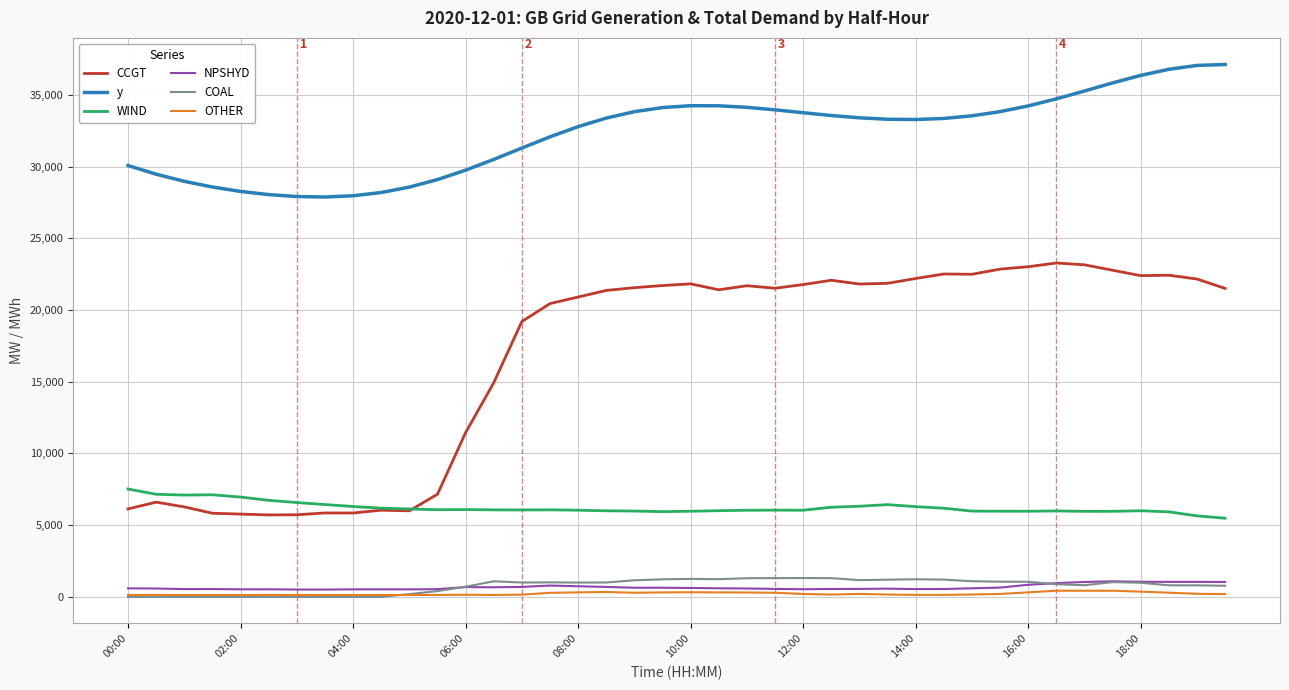

Which series has the widest spread of values?

CCGT